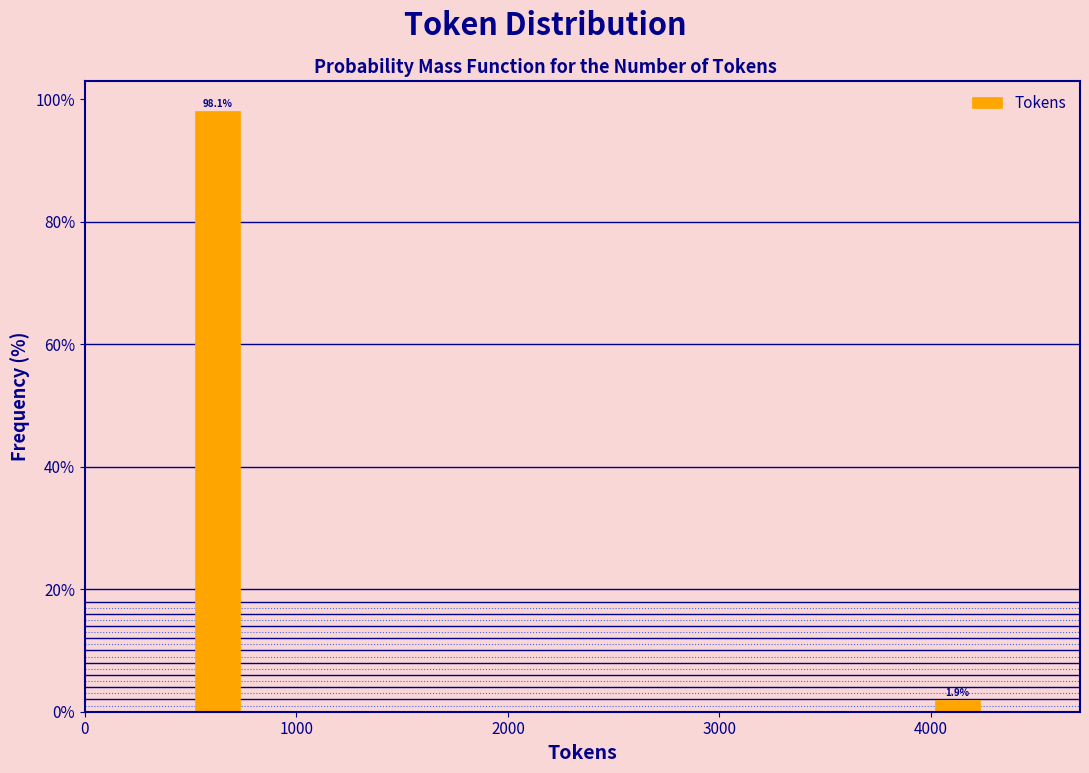

Around what value on the x-axis is the tallest bar? Give the approximate position of its centre, as read against the axis.

600